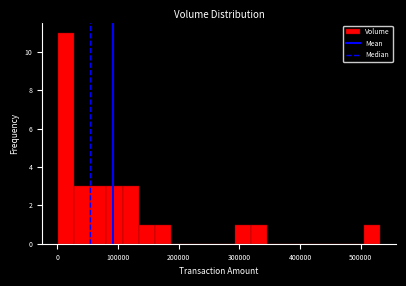

Read against the x-axis, roughly where is the centre of the tallest bar?

10000